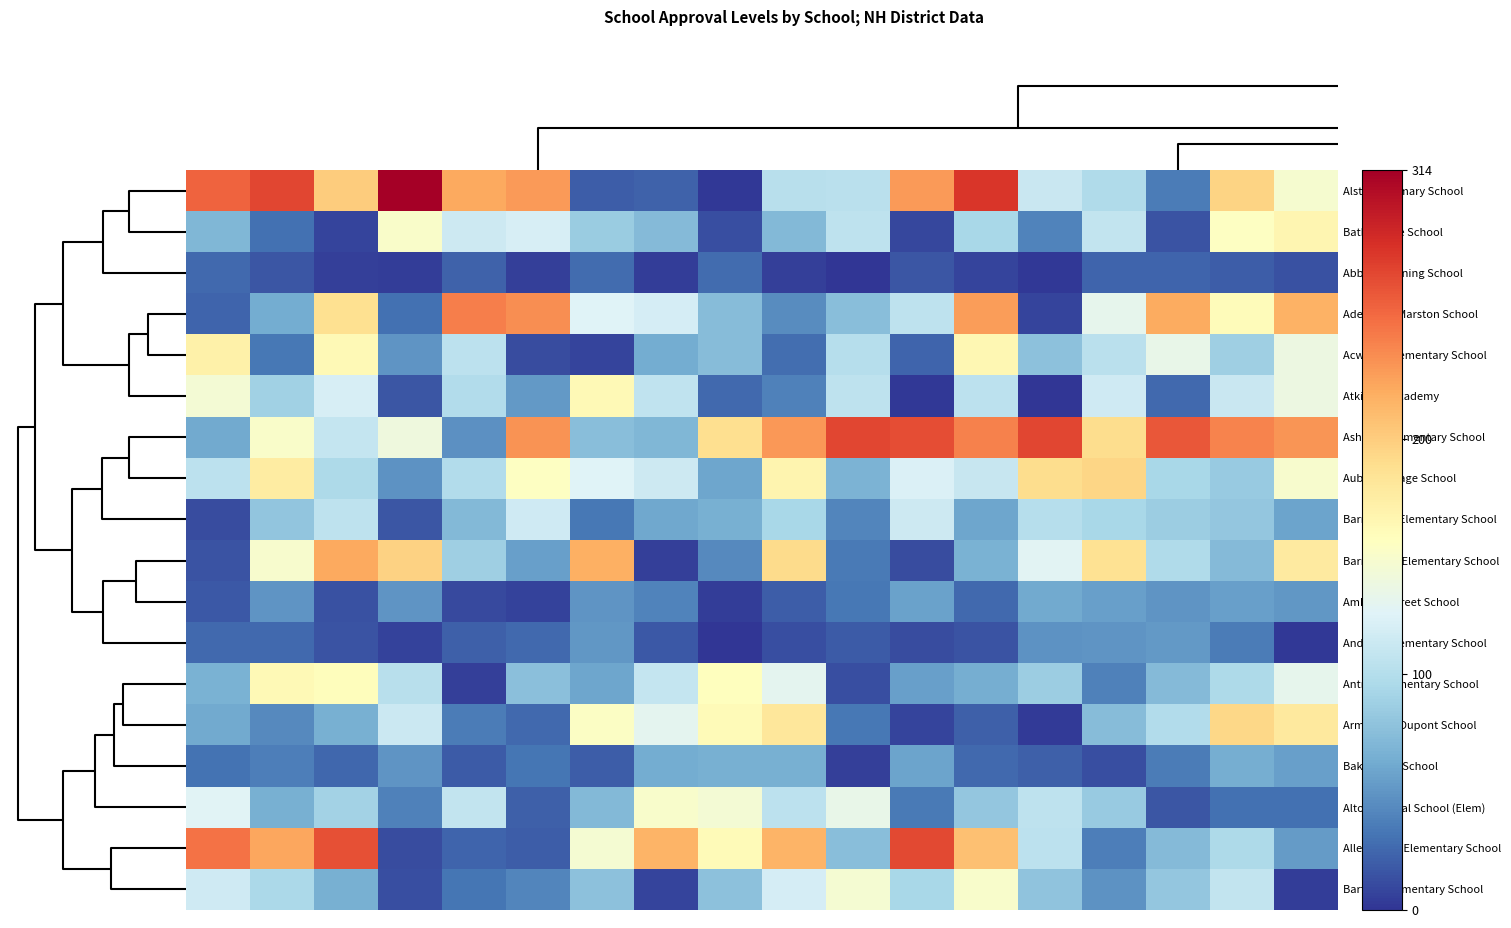

How many categories are shown in the chart?

18